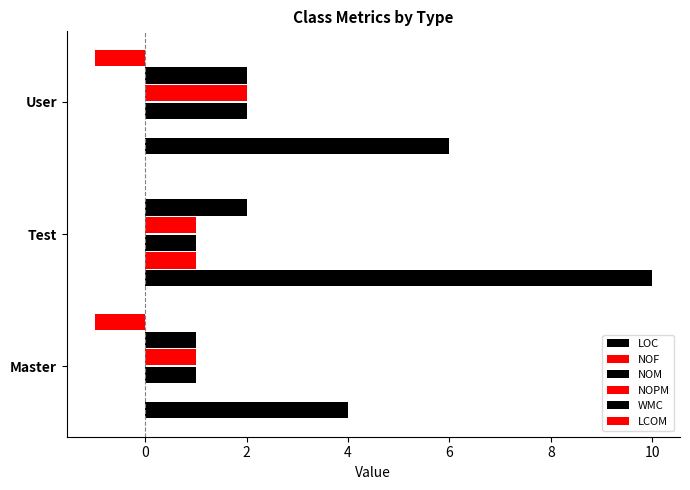

What is the value of the NOPM bar at the 2nd from the left?

1